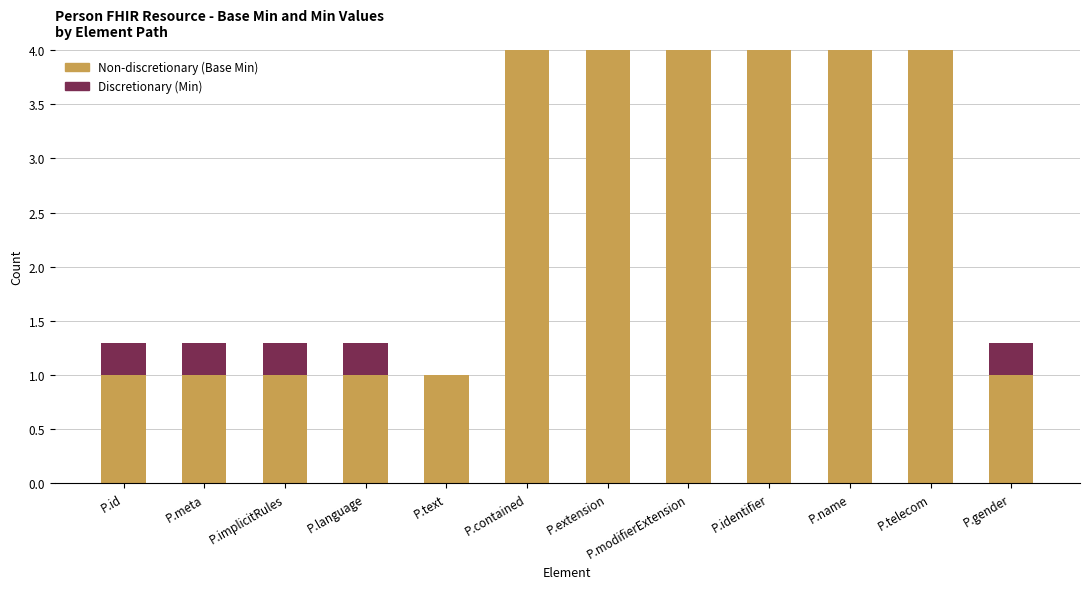

Count the number of data series in this chart.

2